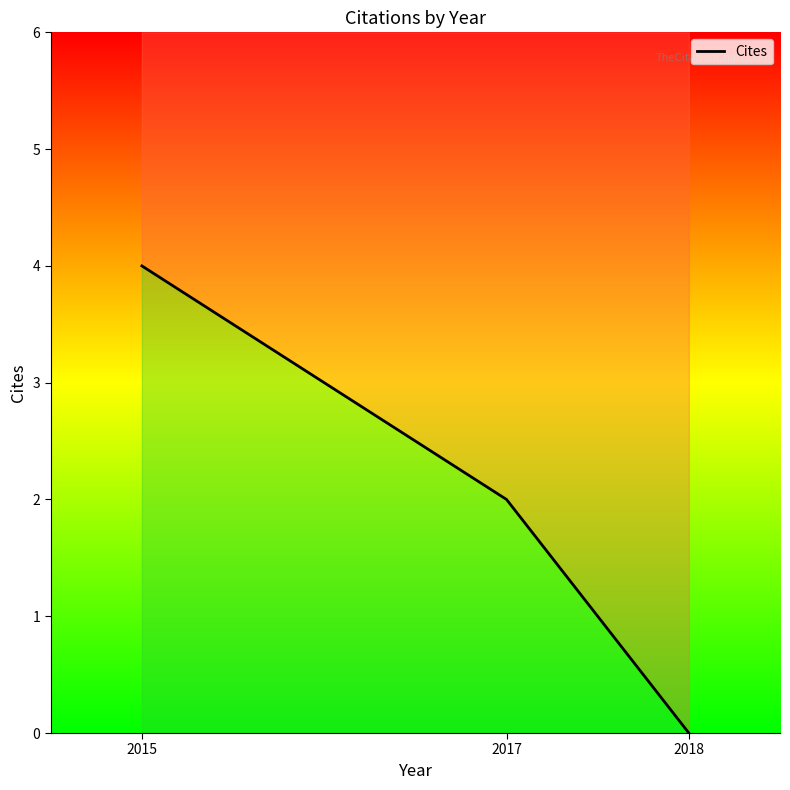

What is the difference between the maximum and minimum values?

4